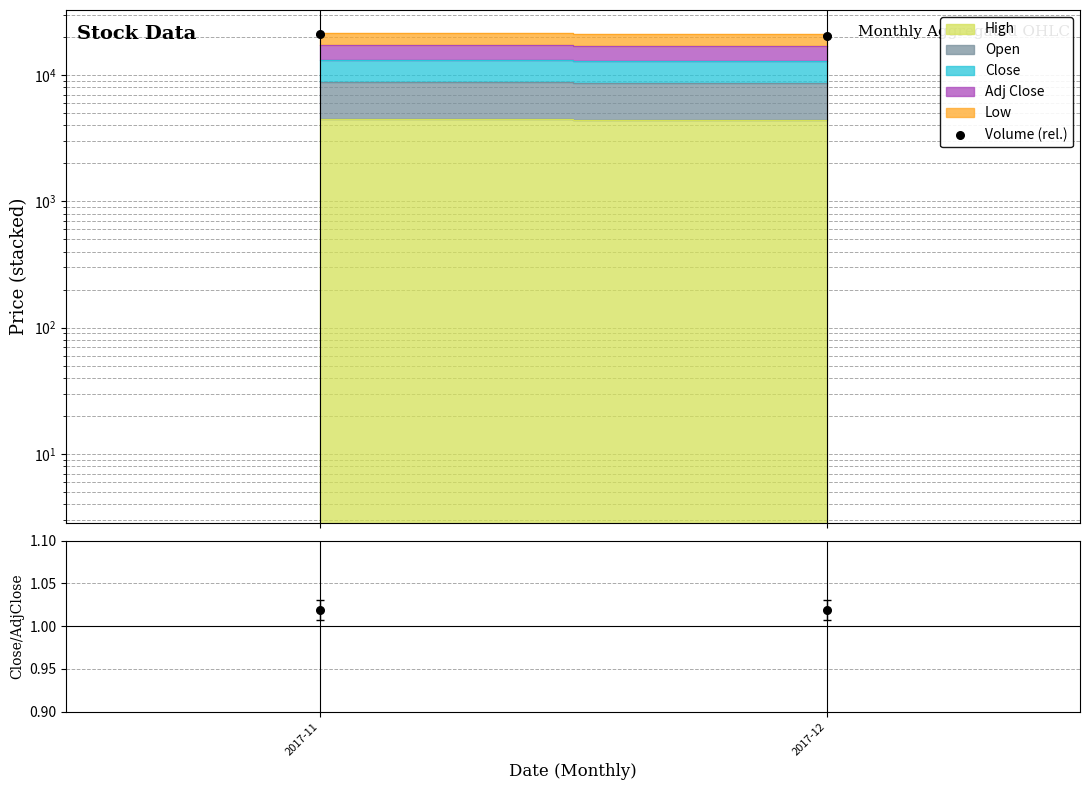

Which has a higher value, 2017-12 or 2017-11?

2017-11